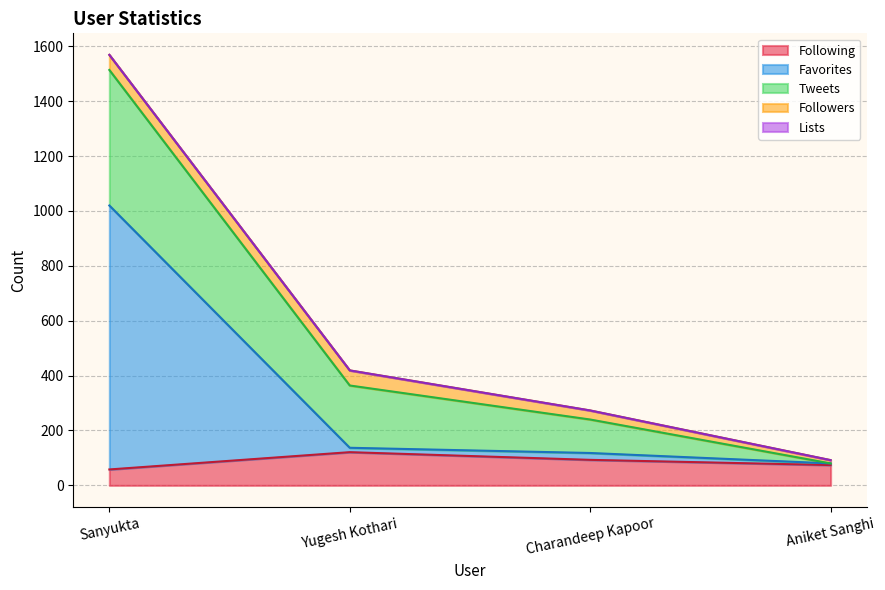

At which category does the chart reach its peak across all series?

Sanyukta